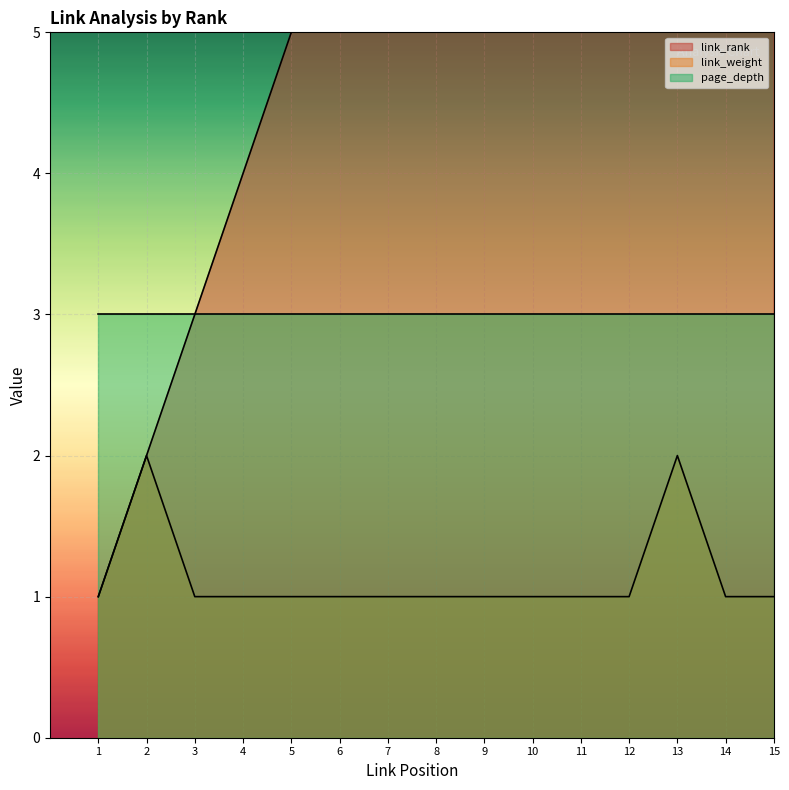

What is the sum of the link_rank values at 6 and 3?

9